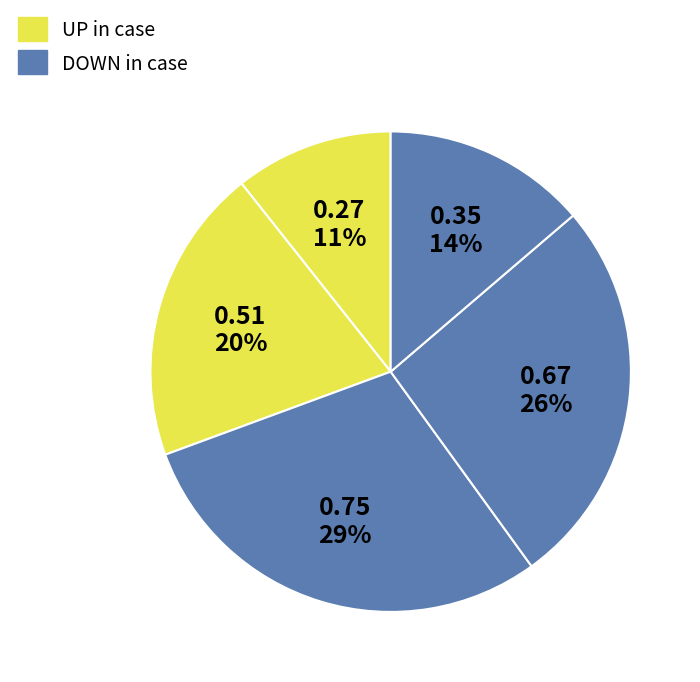

Count the number of slices in the pie.

5